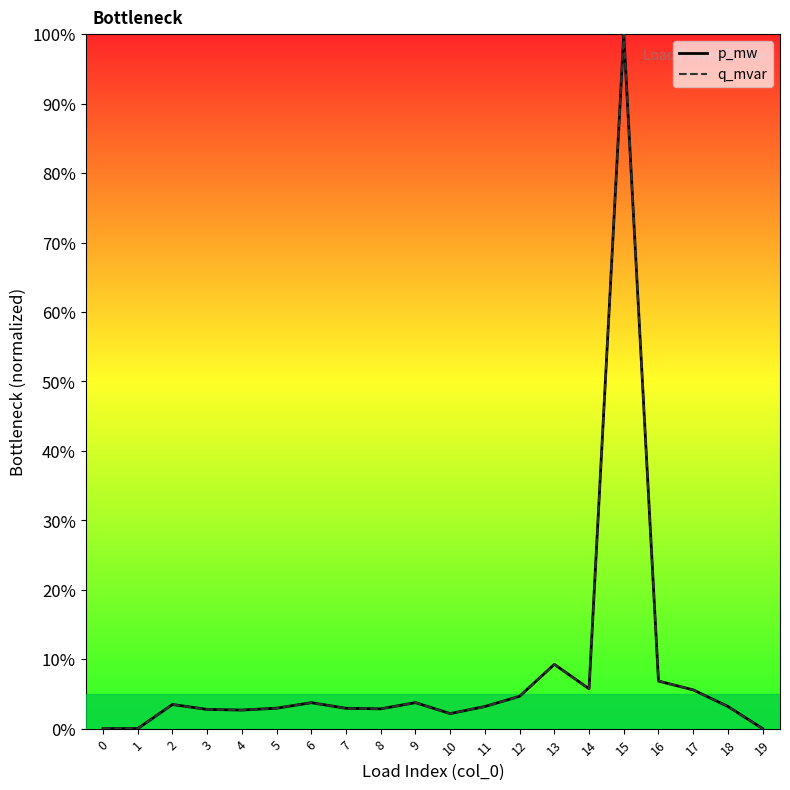

Does the chart display data point markers on the line(s)?

No